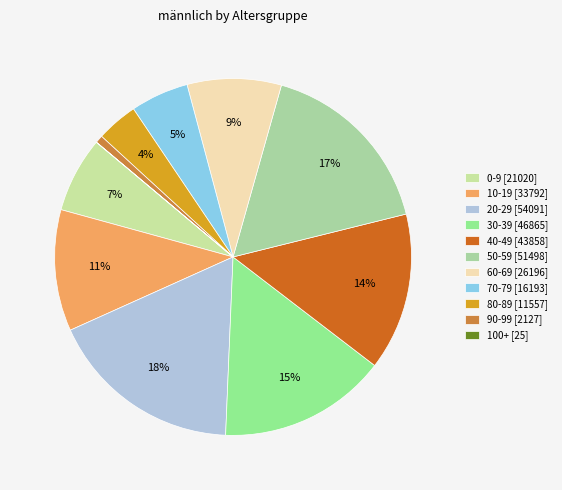

True or false: 10-19 accounts for 24% of the total.

False